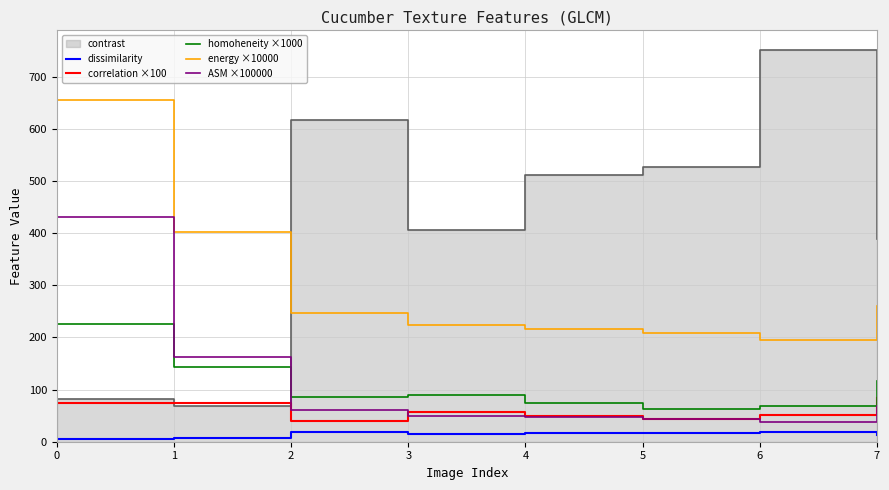

How many values in the dissimilarity series are below 16?

4